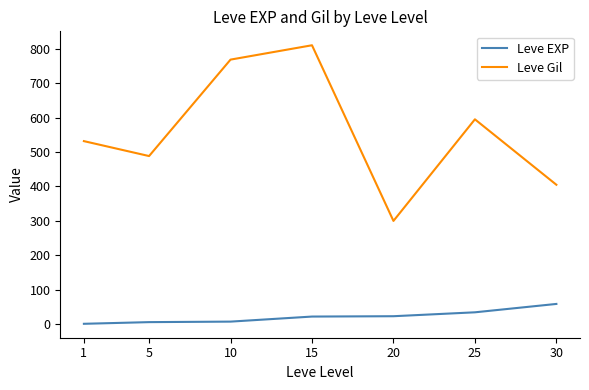

What is the spread (max minus min) of values at 30?

346.0